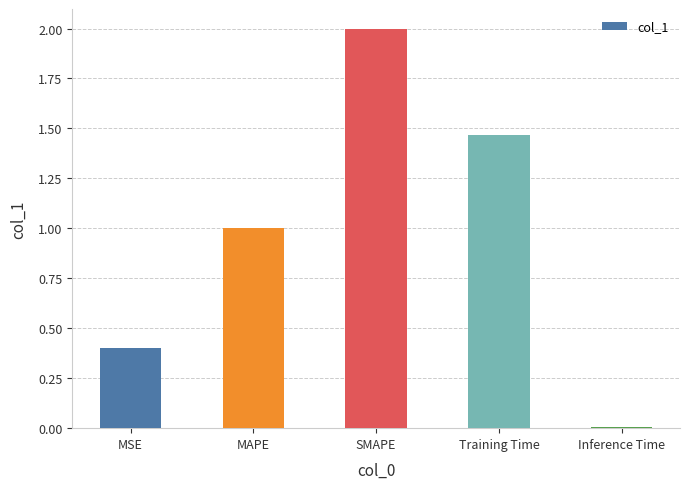

True or false: the data shows 0.4 at MSE.

True